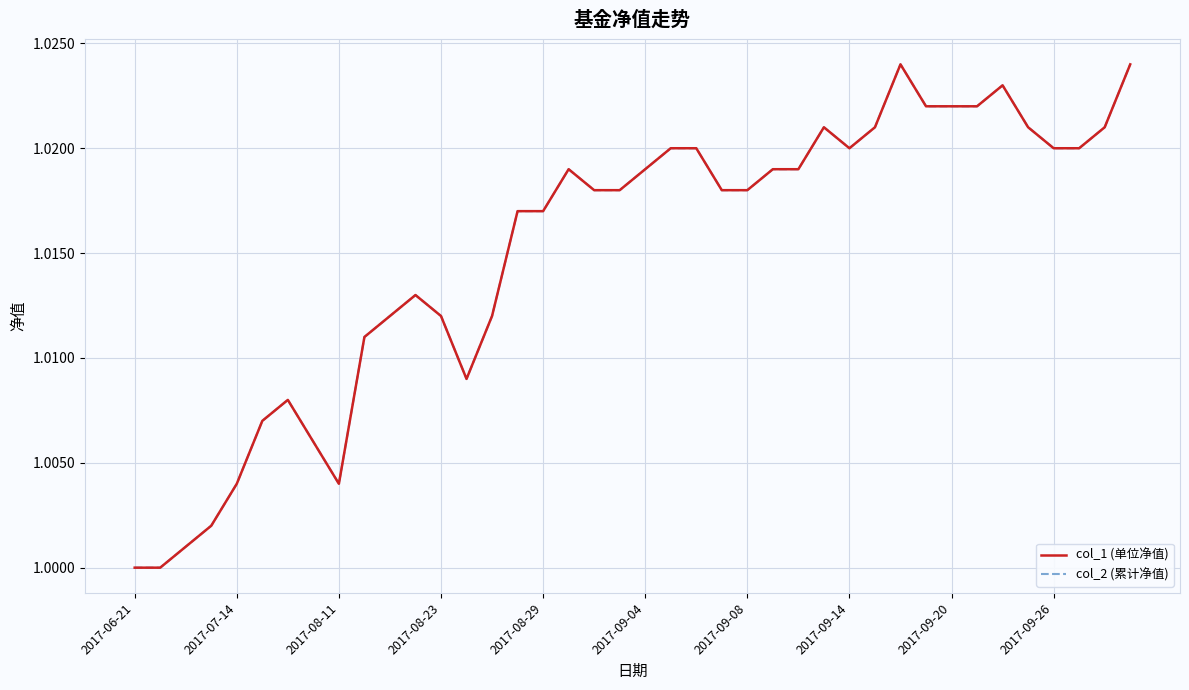

True or false: col_1 (单位净值) and col_2 (累计净值) intersect in this chart.

False